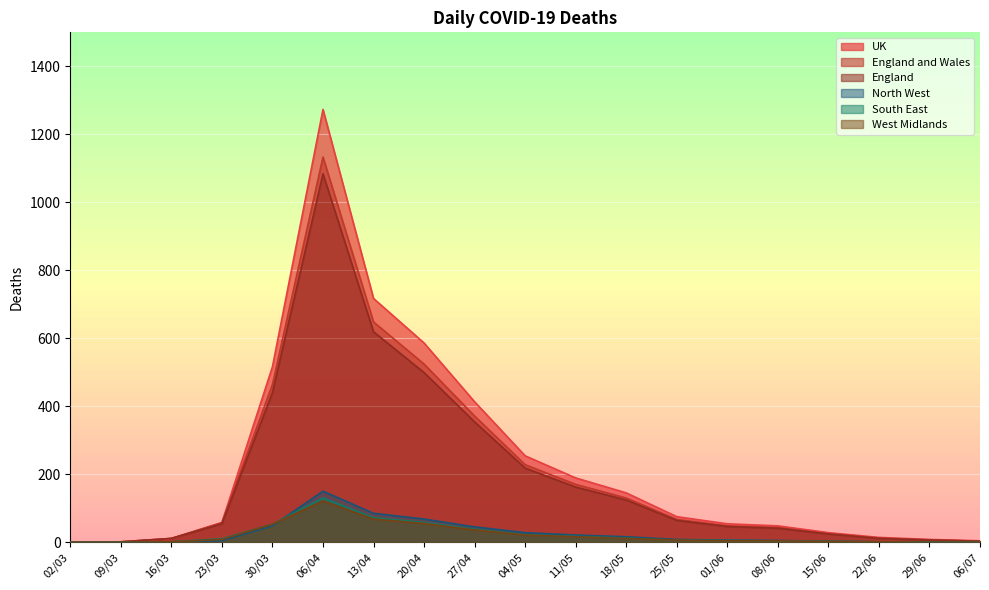

Is the value of UK at 18/05 greater than the value of North West at 30/03?

Yes